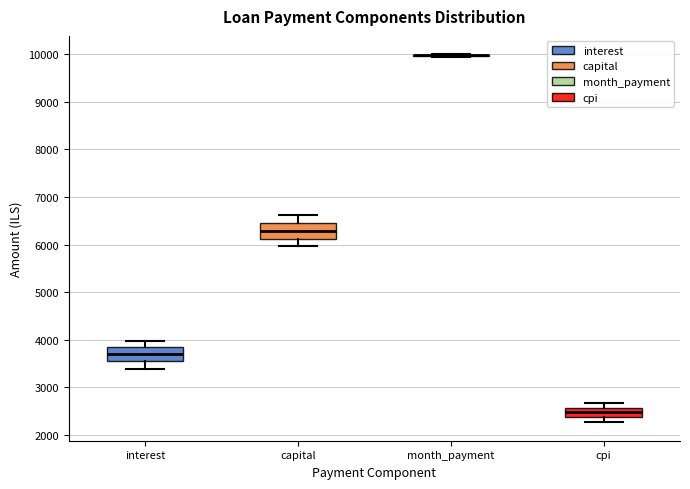

Where does the median line of the box for cpi sit on the y-axis? The values are not printed on the chart, so give them approximately, as read against the axis.

2500